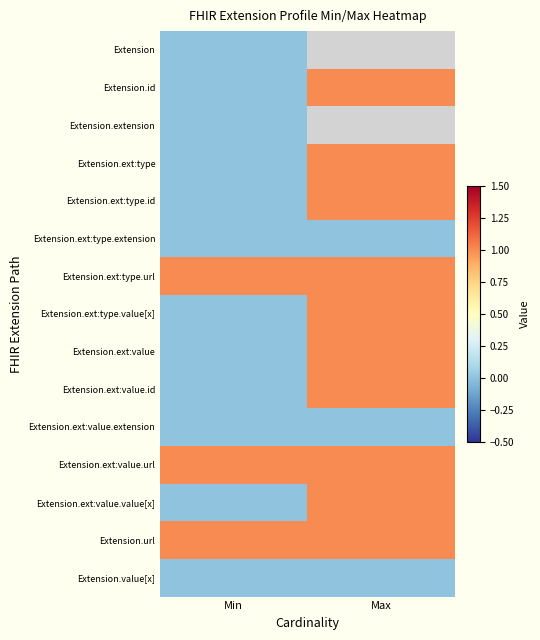

What is the total value across all series at Min?

3.0